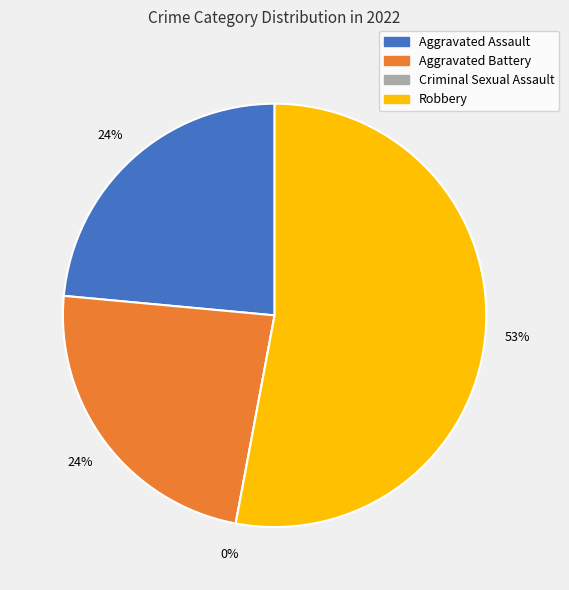

What is the largest slice in the pie chart?

Robbery